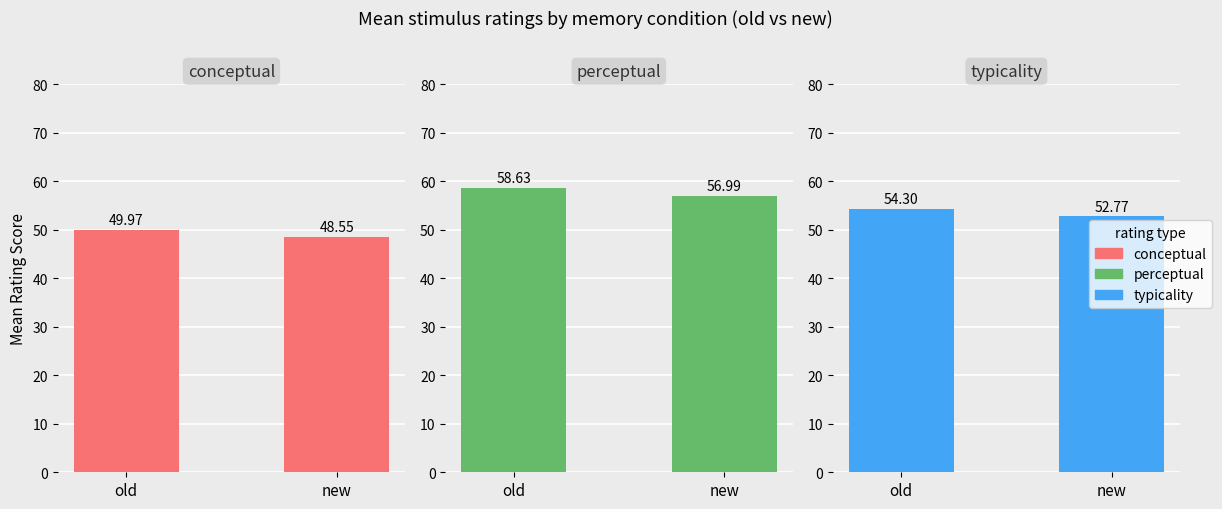

How many series are shown in this chart?

3